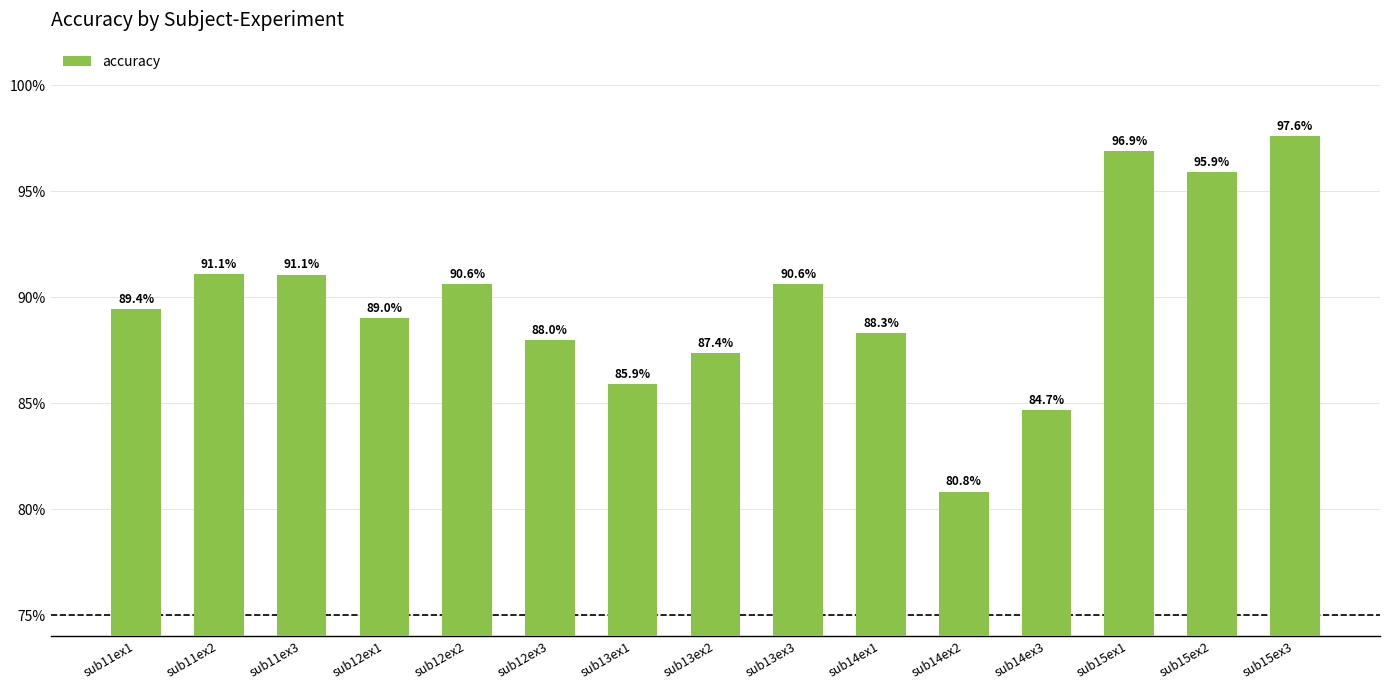

Where does the data first go above 89?

sub11ex1